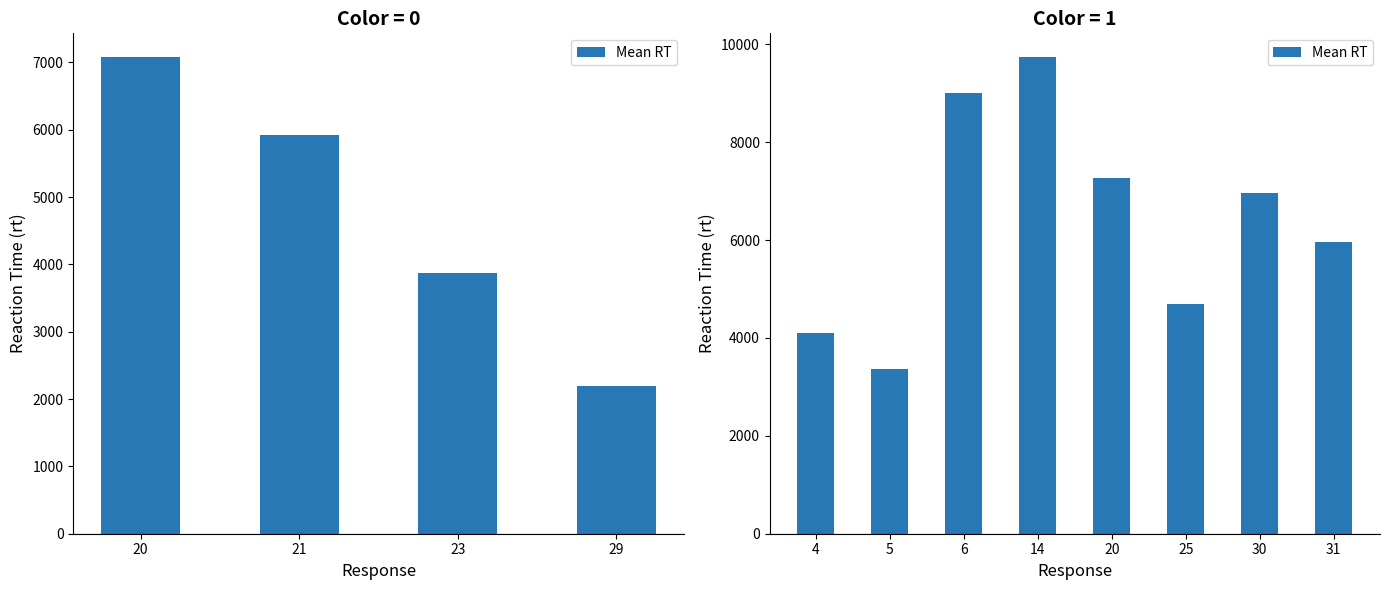

What is the value of the 3rd bar from the left?

9009